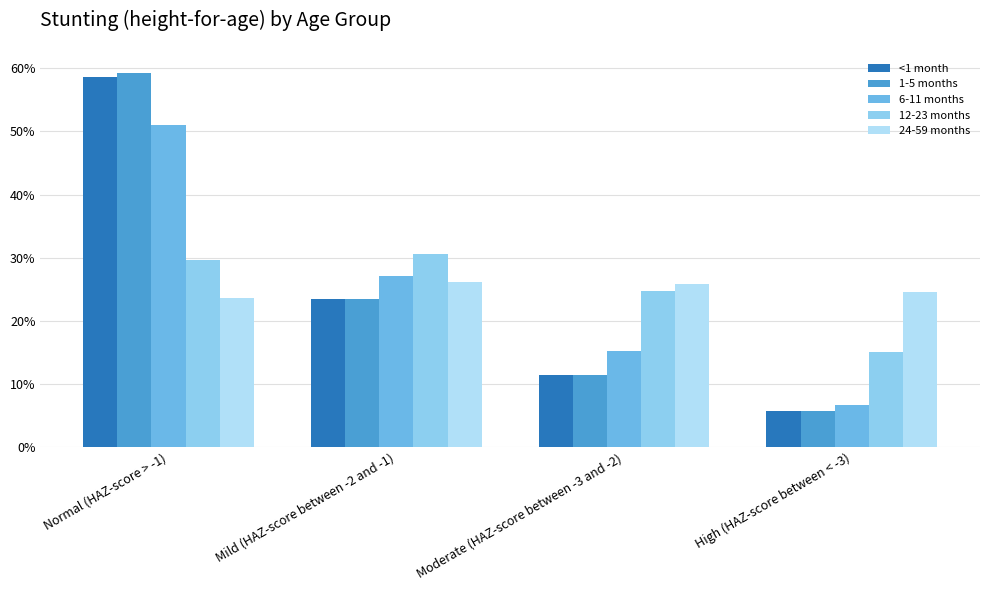

What are all the series names shown in the legend?

<1 month, 1-5 months, 6-11 months, 12-23 months, 24-59 months